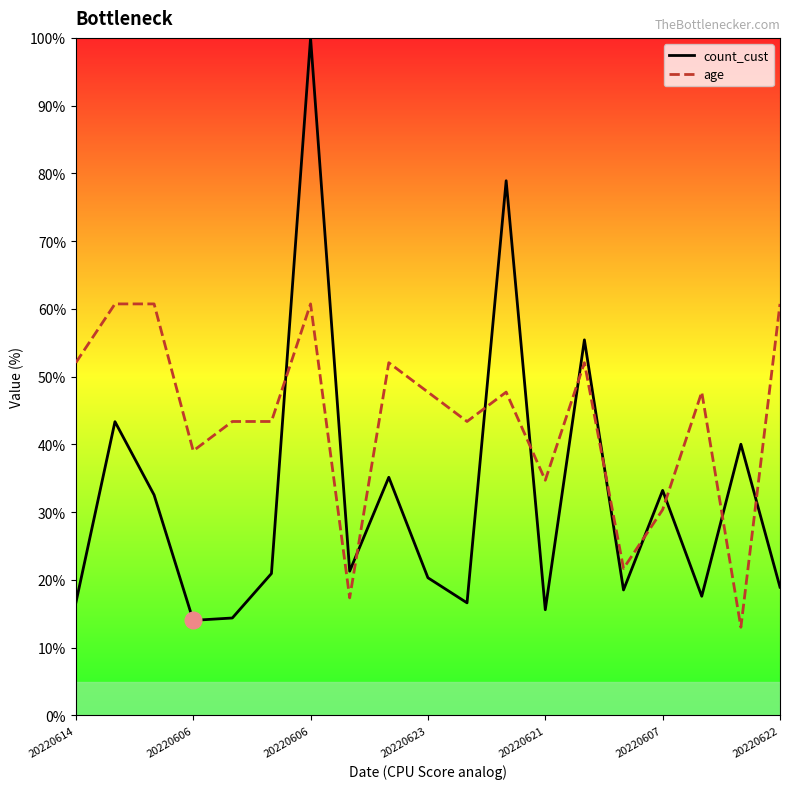

Between 20220614 and 10, which series saw the biggest shift?

age